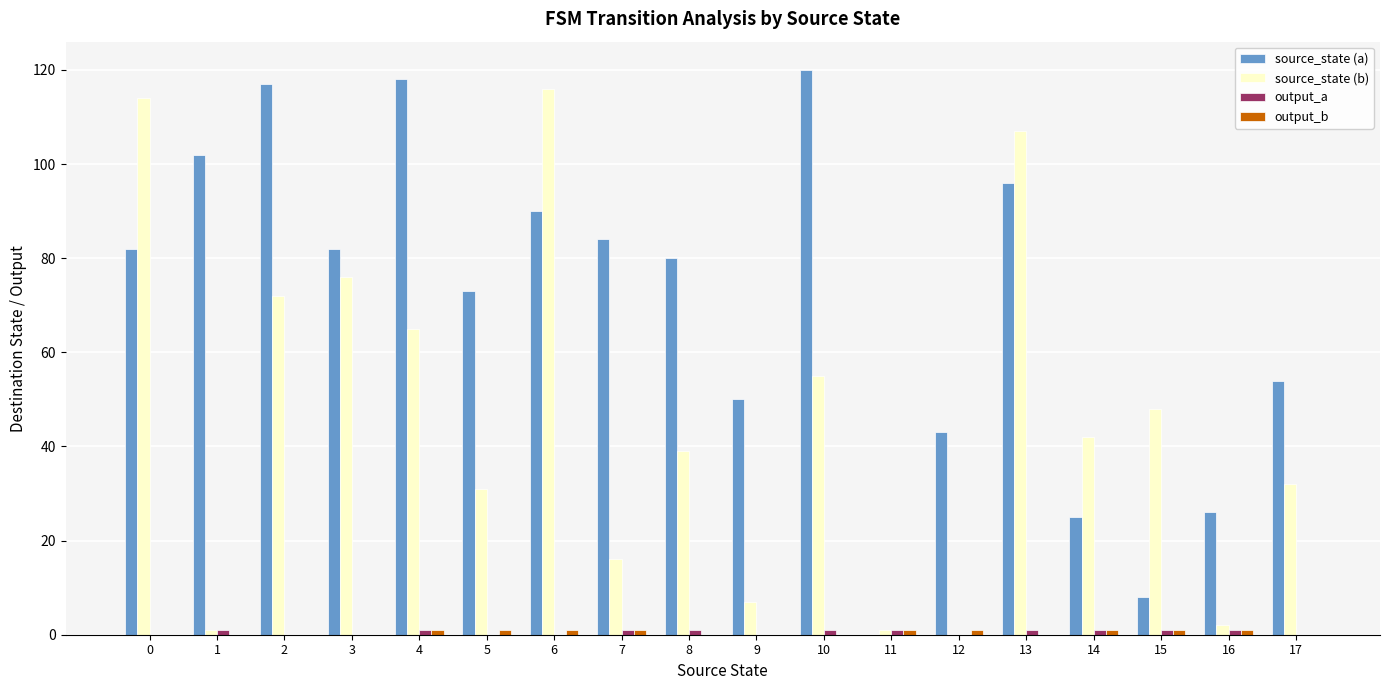

True or false: source_state (a) has a value of 8 at 15.

True